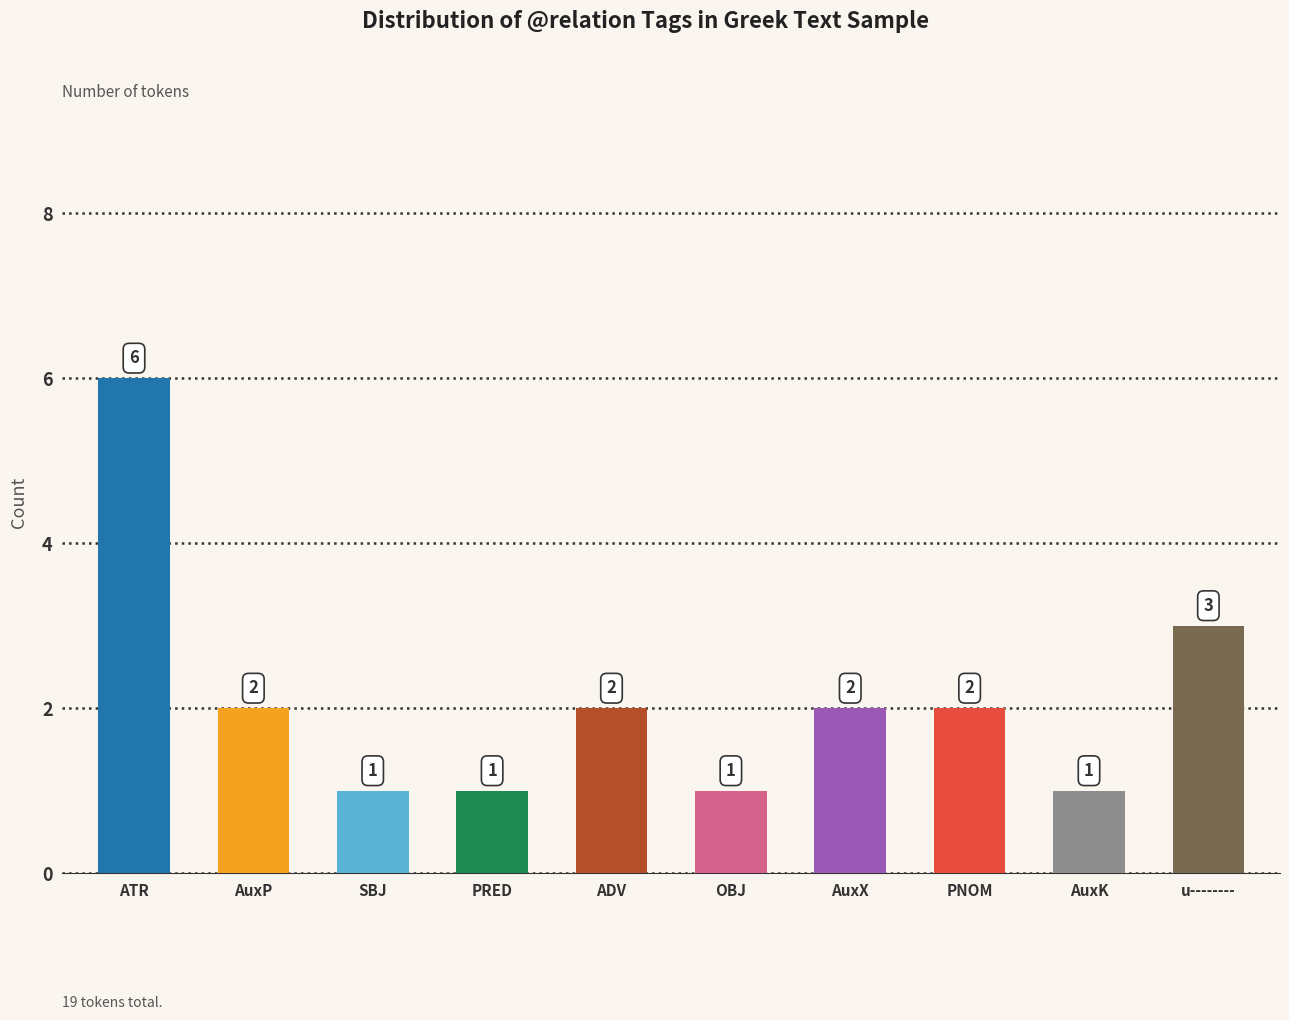

What is the change in value from ATR to PNOM?

-4